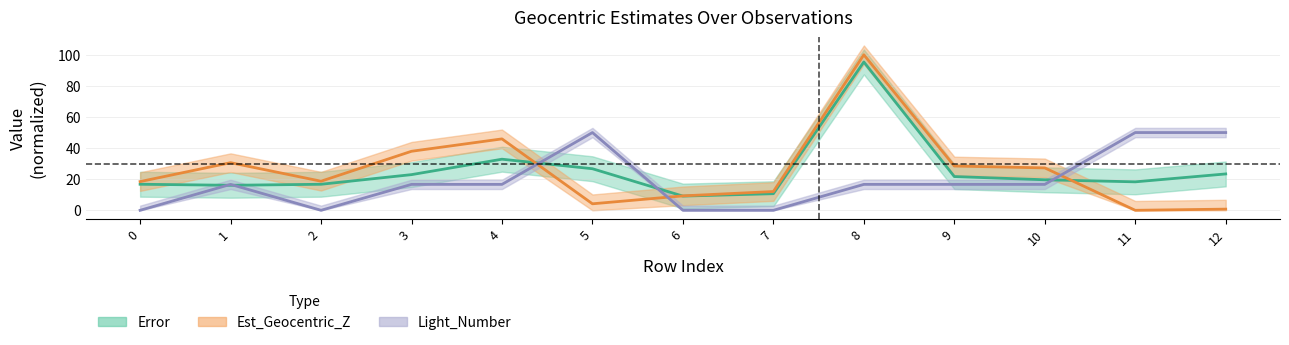

At which label does Error first exceed 19?

3